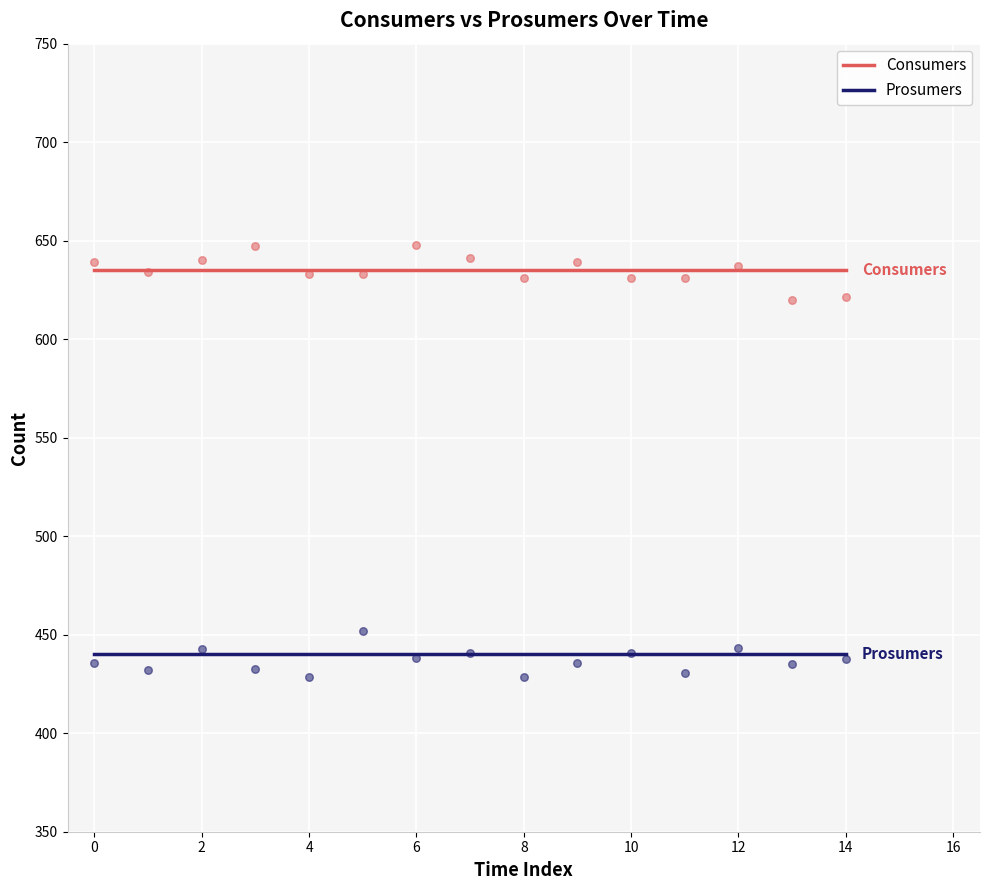

Which series has the largest total across all categories?

Consumers